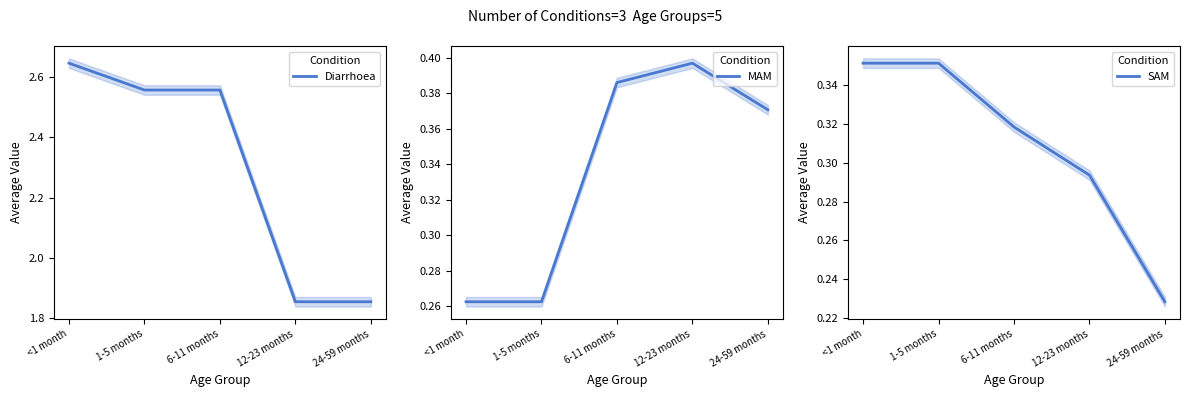

How many lines are shown in the chart?

3